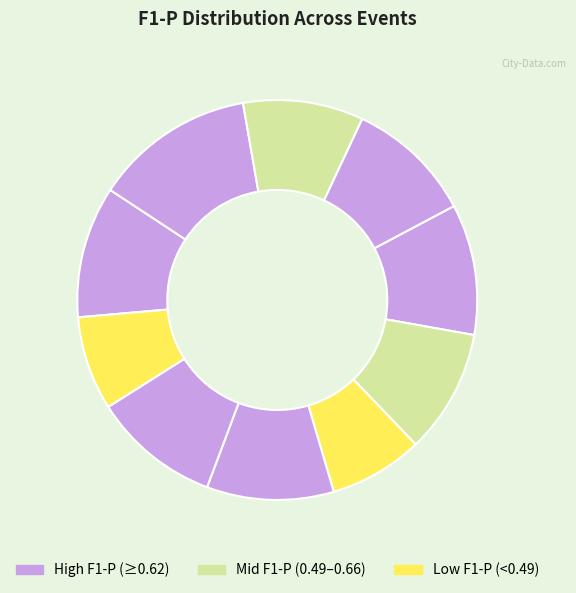

To the nearest percent, what is the difference between the largest and smallest slice percentages?

5%